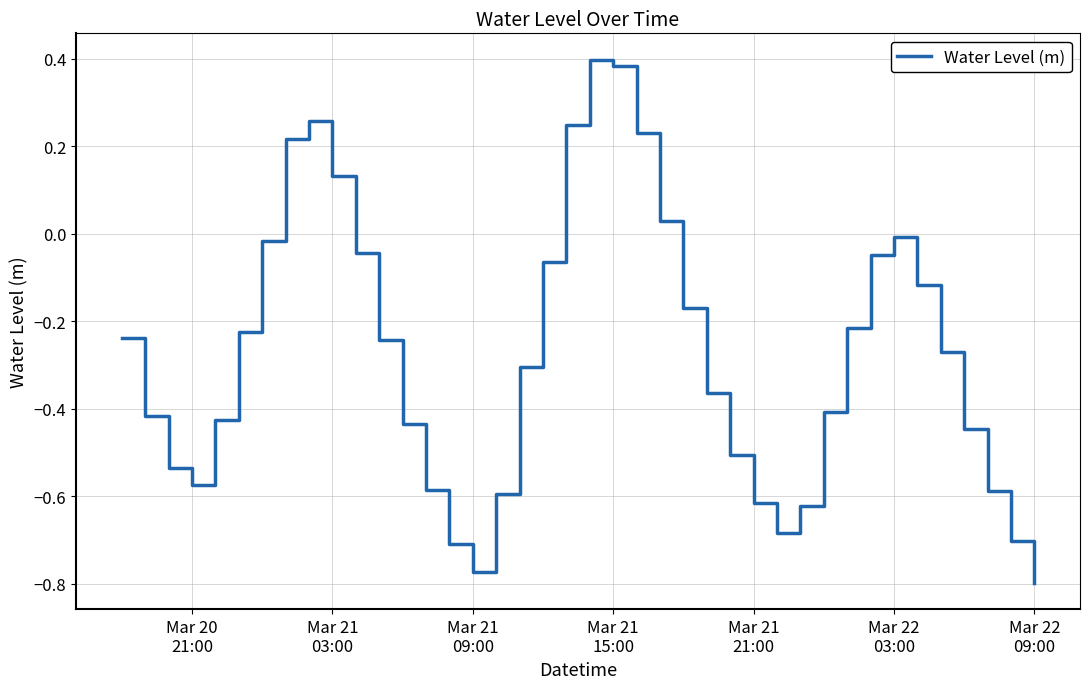

How many values are below 0?

32